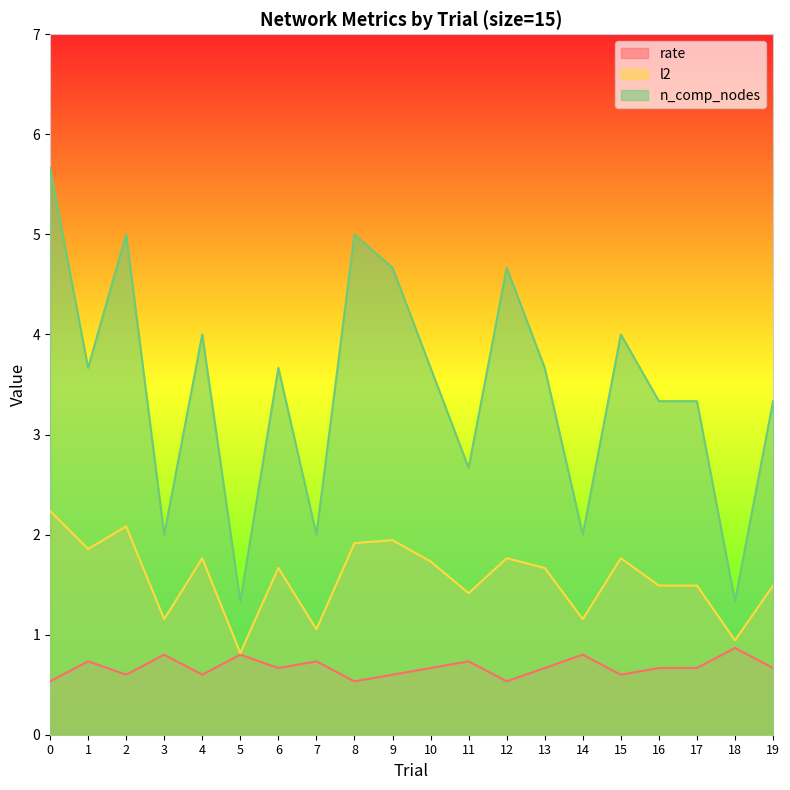

At how many categories does at least one series exceed 2?

15